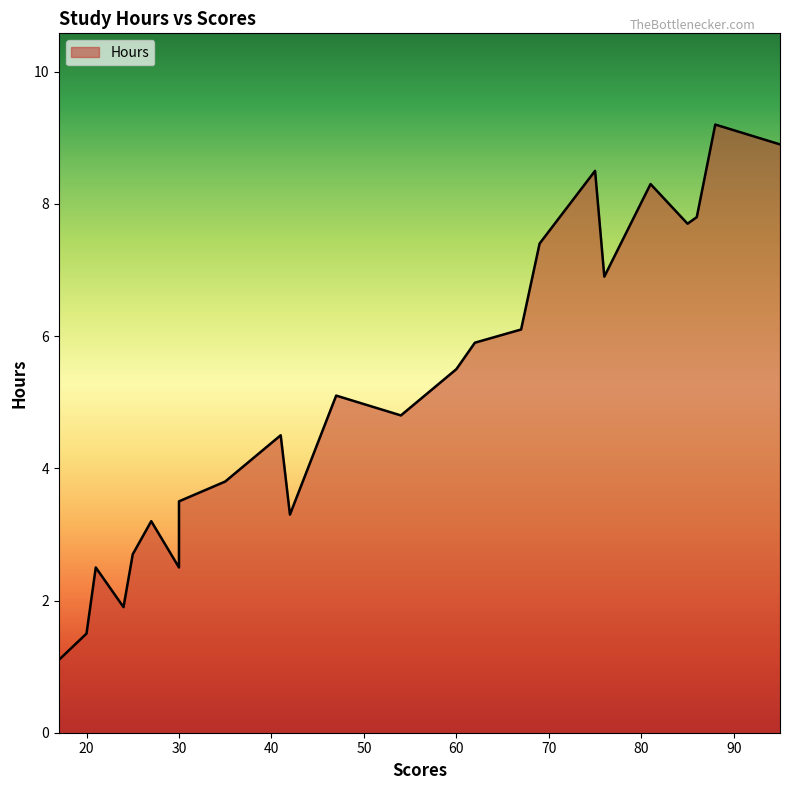

Does the chart display data point markers on the line(s)?

No